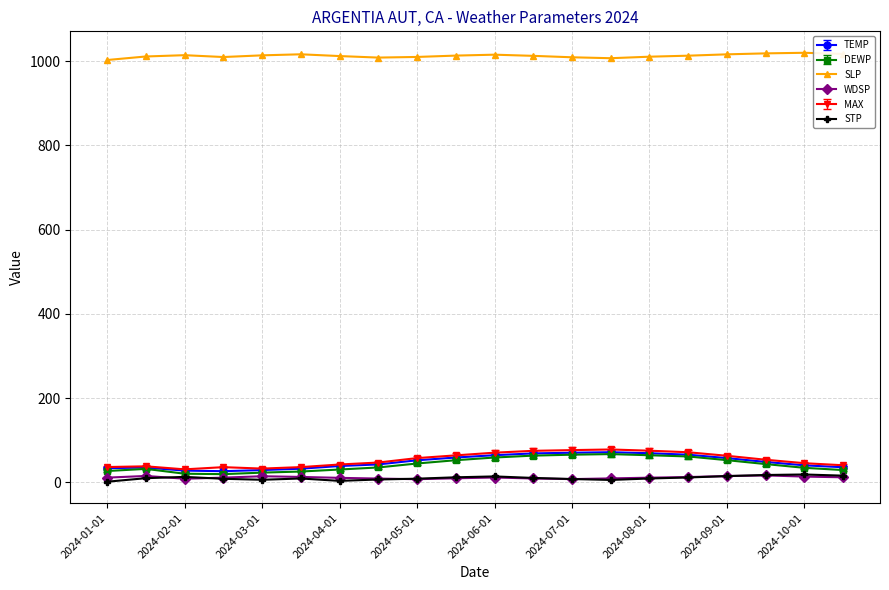

What is the maximum value for SLP?

1020.1